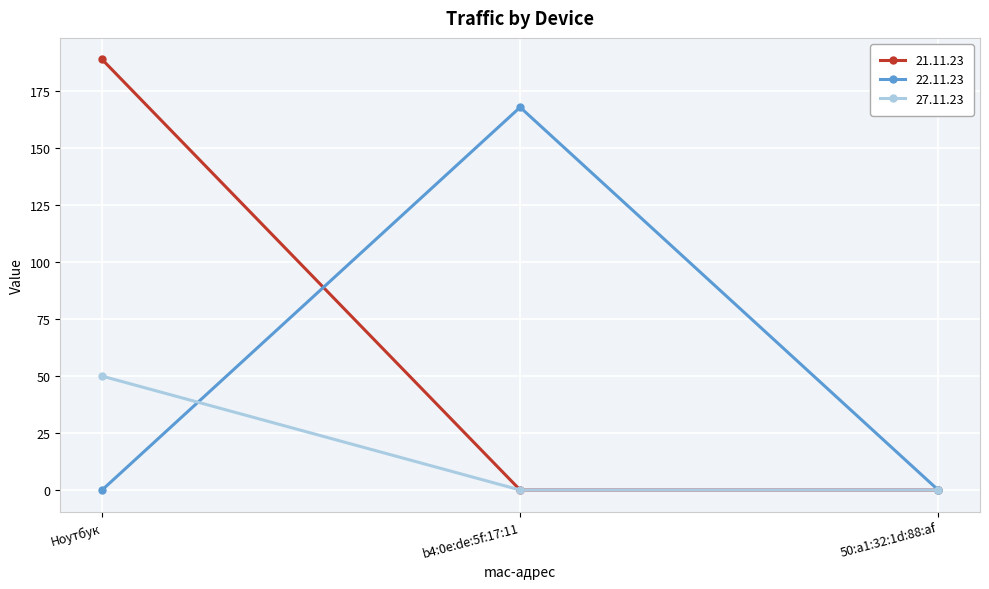

Which series has the widest spread of values?

21.11.23